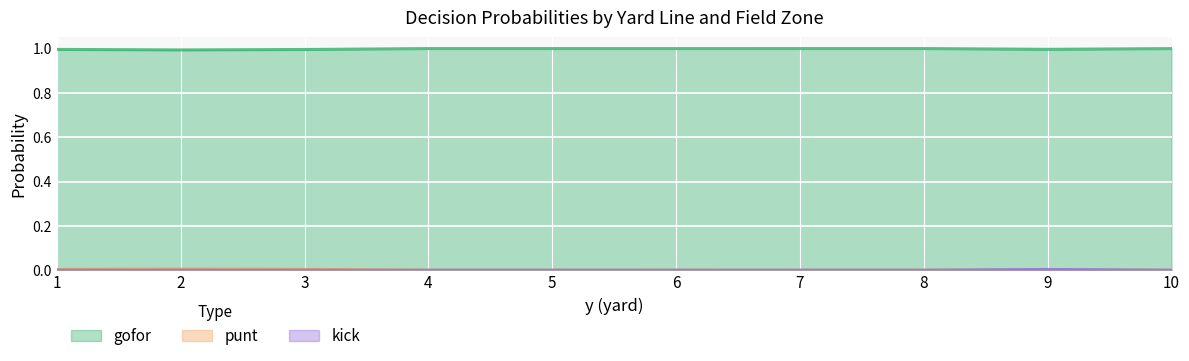

At which label is kick closest to 0?

1